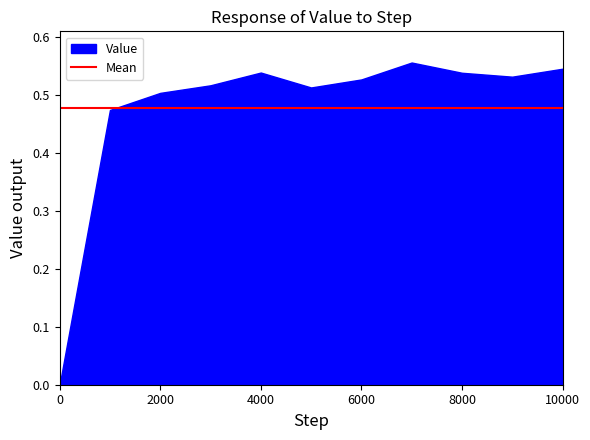

Rank the categories by value from lowest to highest.

0, 1000, 2000, 5000, 3000, 6000, 9000, 8000, 4000, 10000, 7000